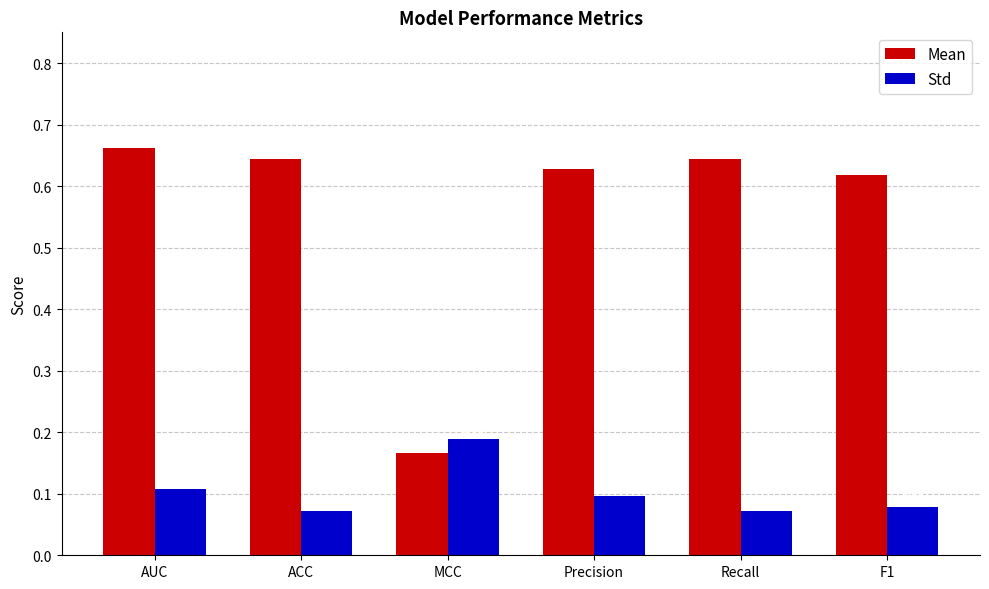

Which series has the largest range (max minus min)?

Mean